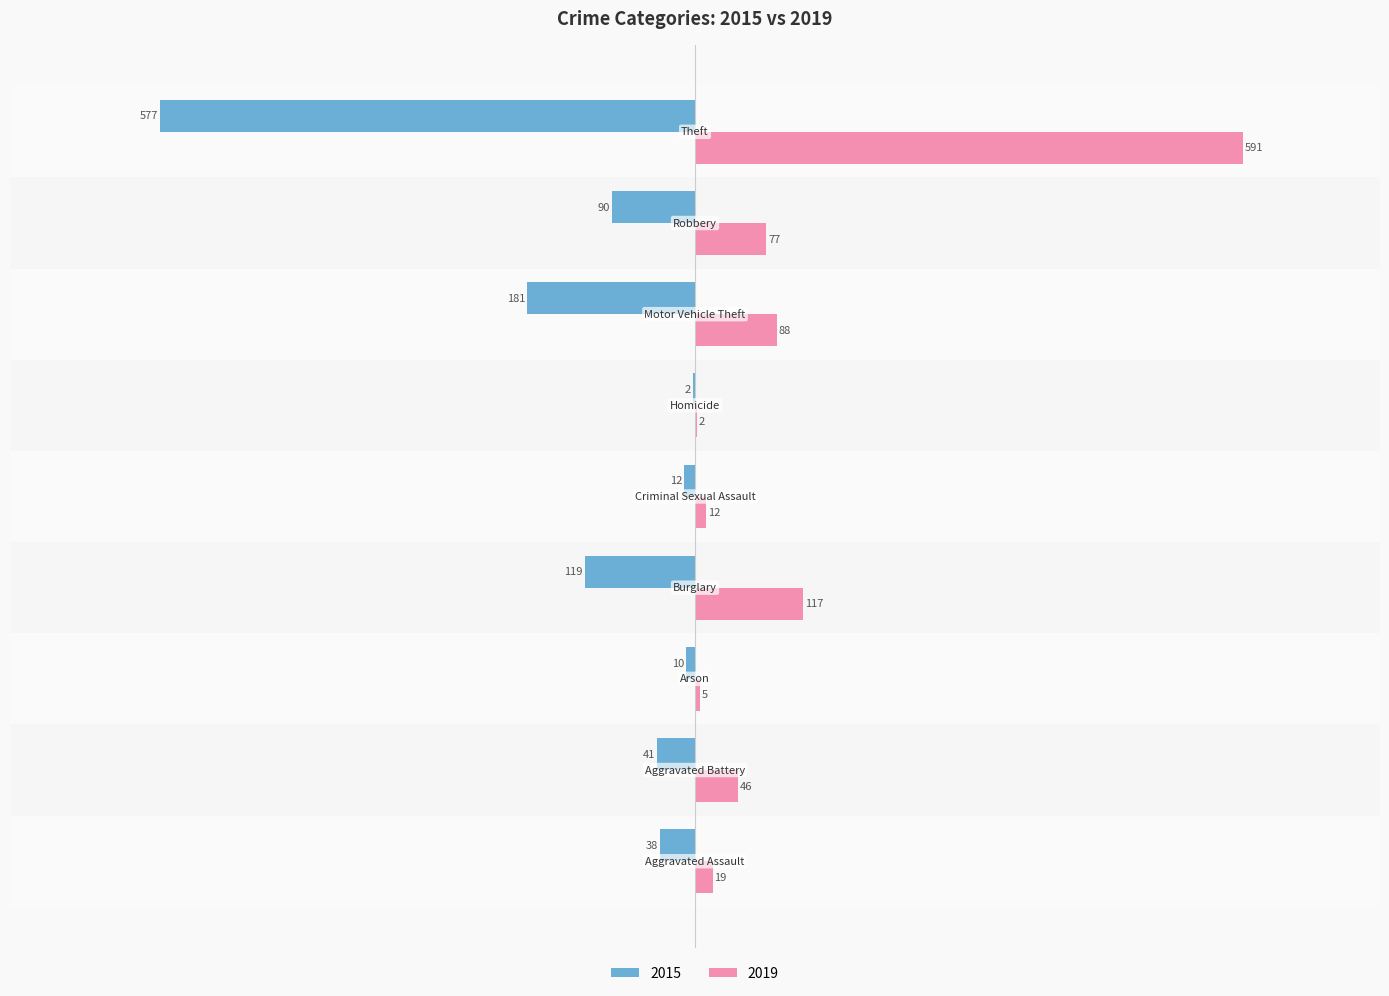

What is the sum of all 2015 values?

-1070